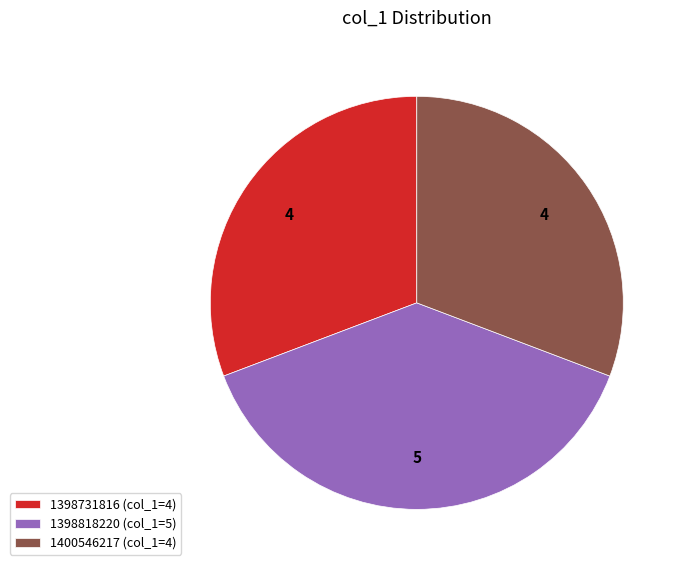

Which slice is the largest?

1398818220